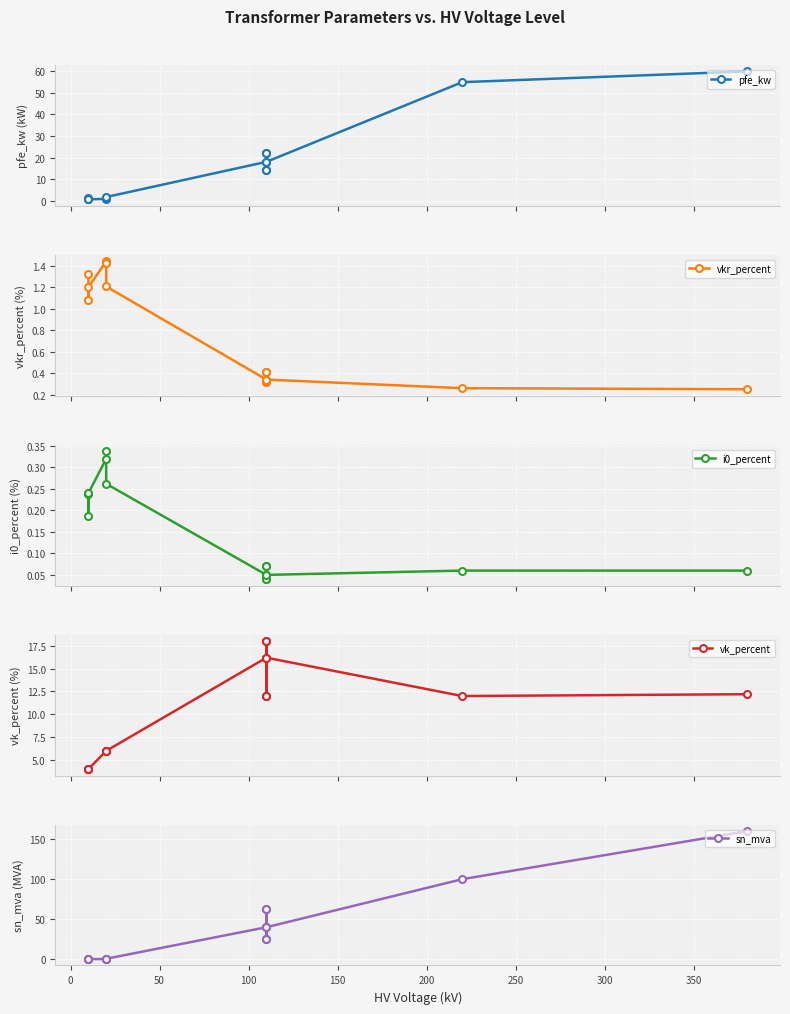

How many lines are shown in the chart?

5